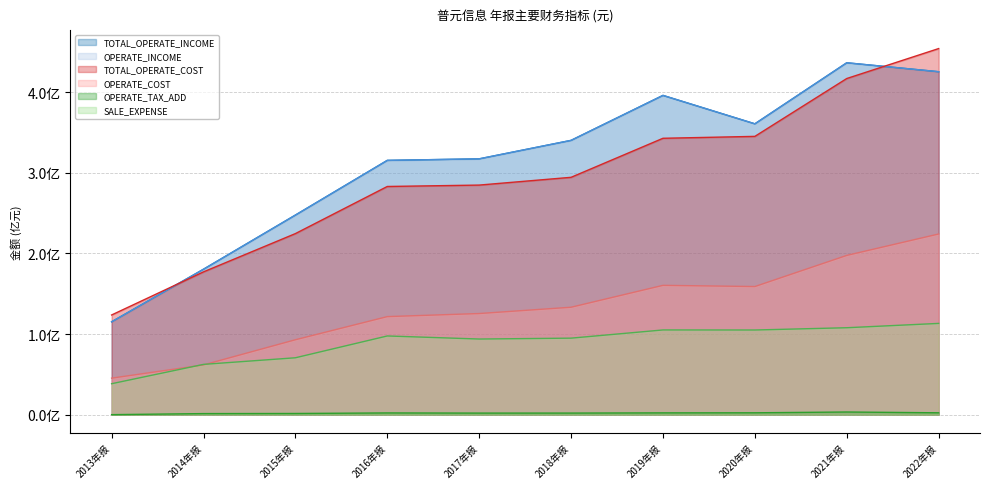

Is the value of OPERATE_COST at 2017年报 greater than the value of OPERATE_INCOME at 2014年报?

No